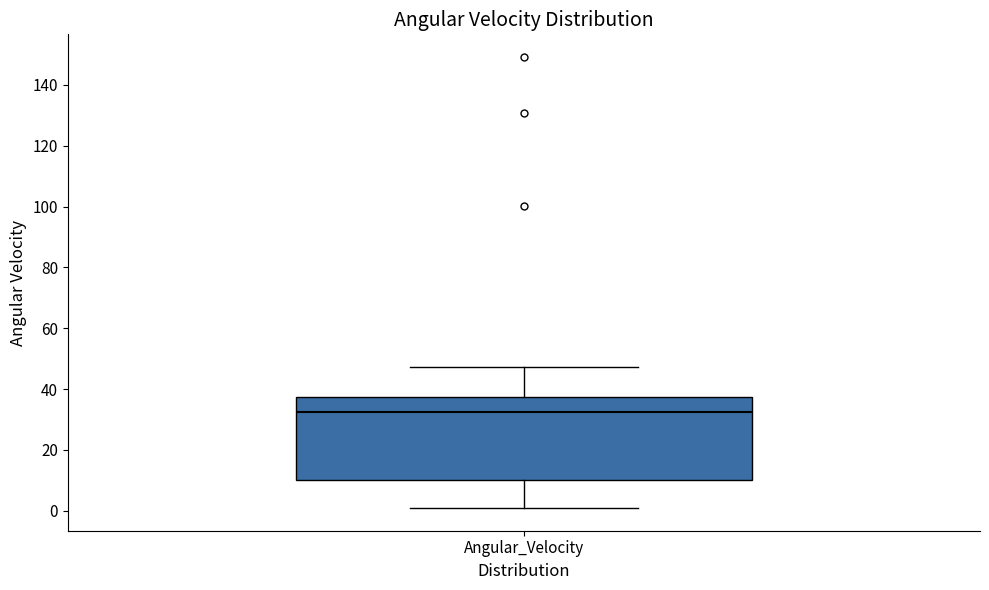

Read this box plot against the y-axis: the position of the median line, the range covered by the box, and the ends of both whiskers. The values are not printed on the chart, so give them approximately, as read against the axis.

median 32, box 10 to 38, whiskers 0 to 48